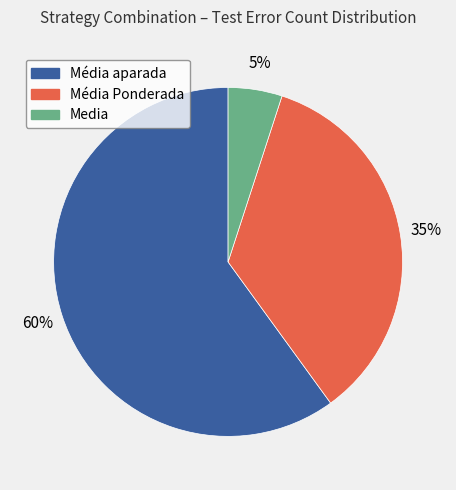

Is there a majority slice in this chart?

Yes